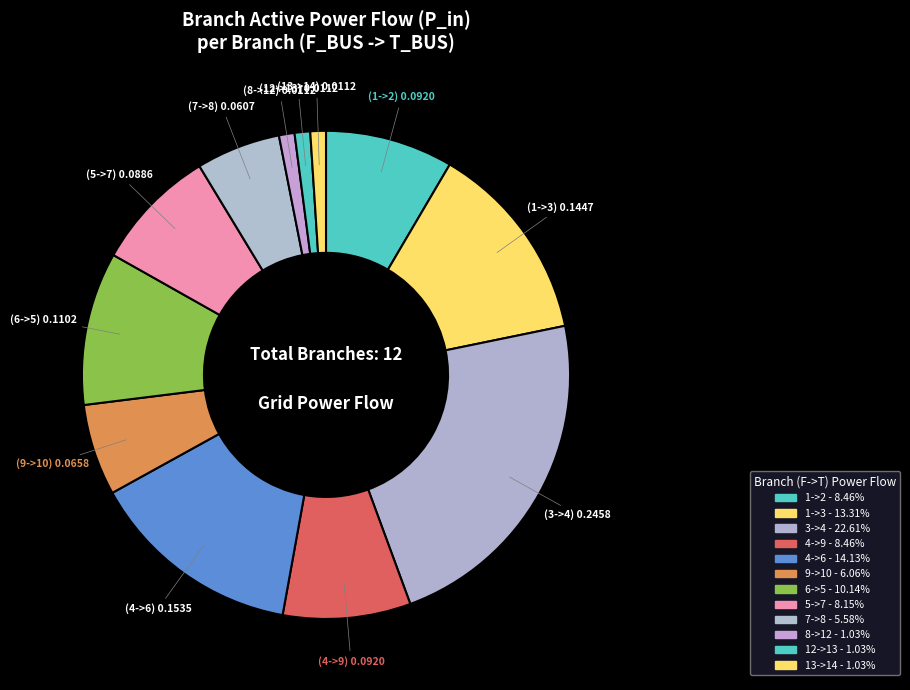

To the nearest percent, what percentage of the pie is 12->13?

1%